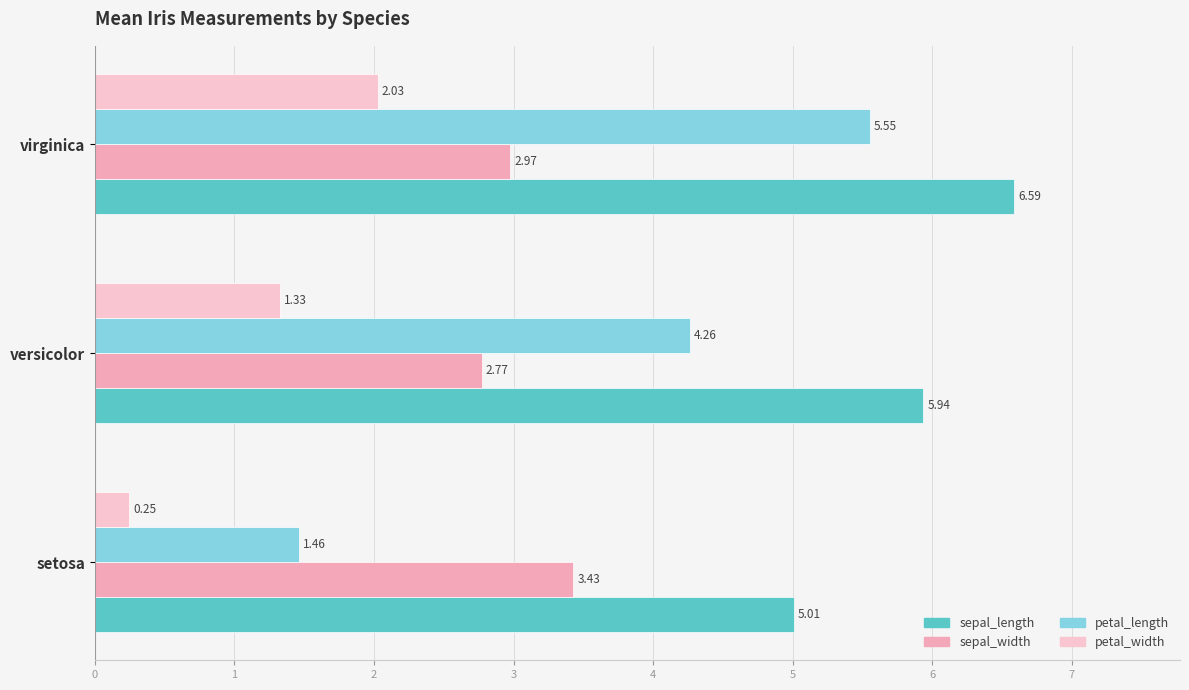

How many categories are shown in the chart?

3